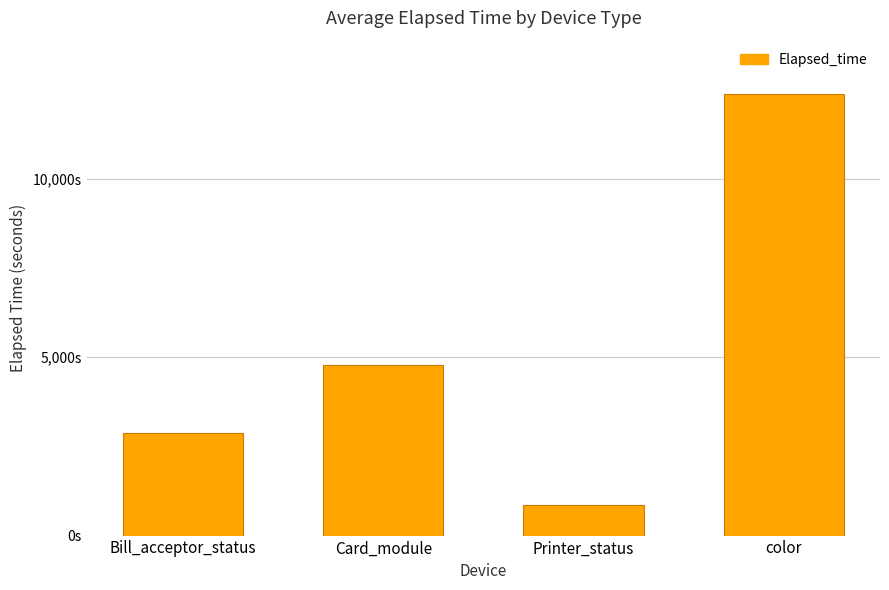

What is the ratio of the value at Printer_status to the value at color?

0.1